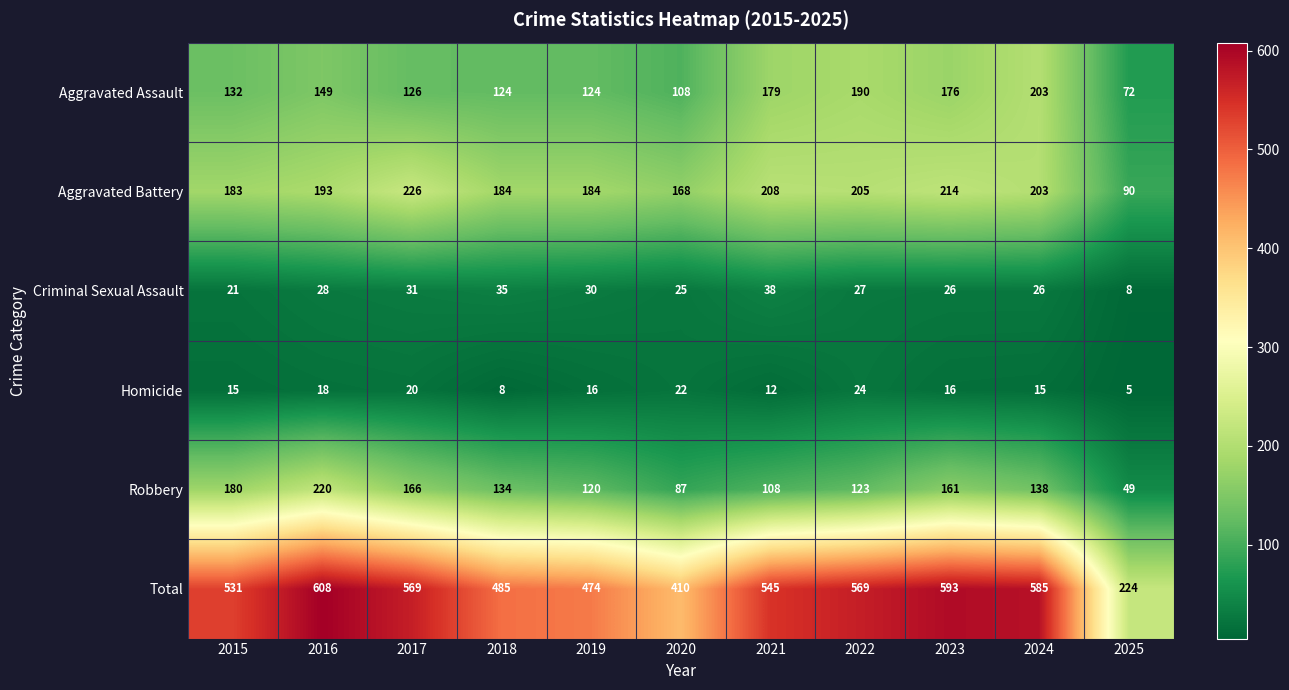

Which series has the largest total across all categories?

Total